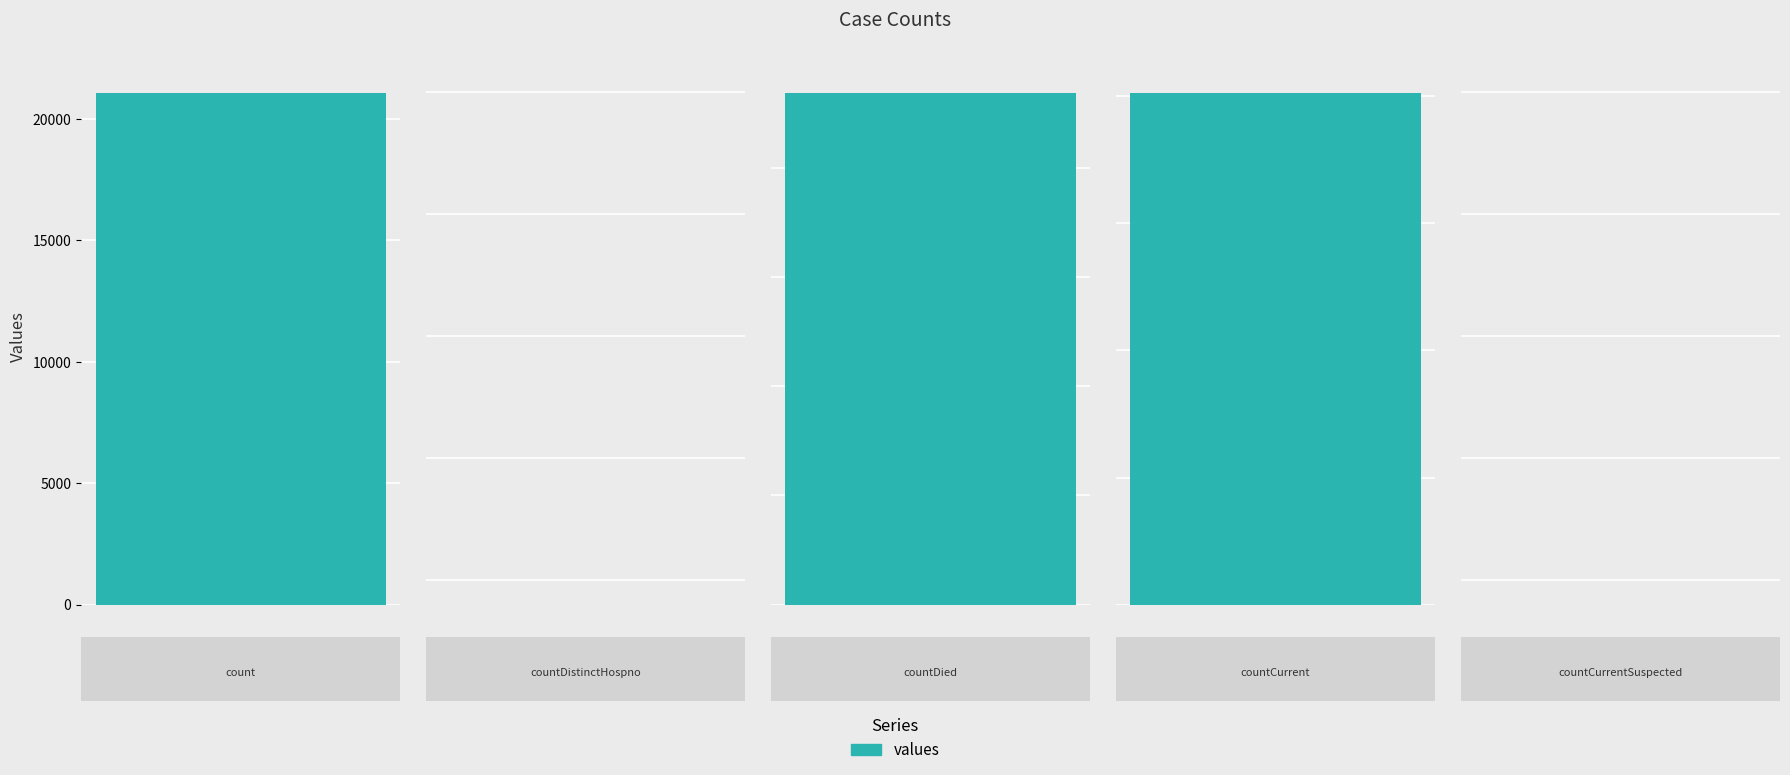

The value at countDistinctHospno is 10247. True or false?

False